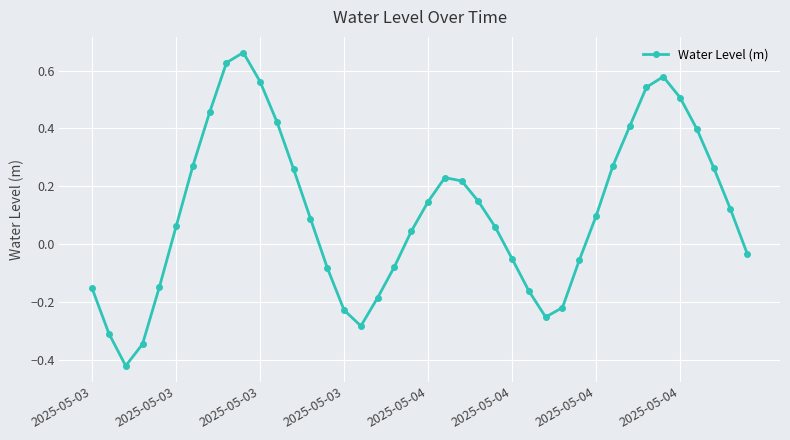

How many points are higher than both their immediate neighbors (excluding endpoints)?

3